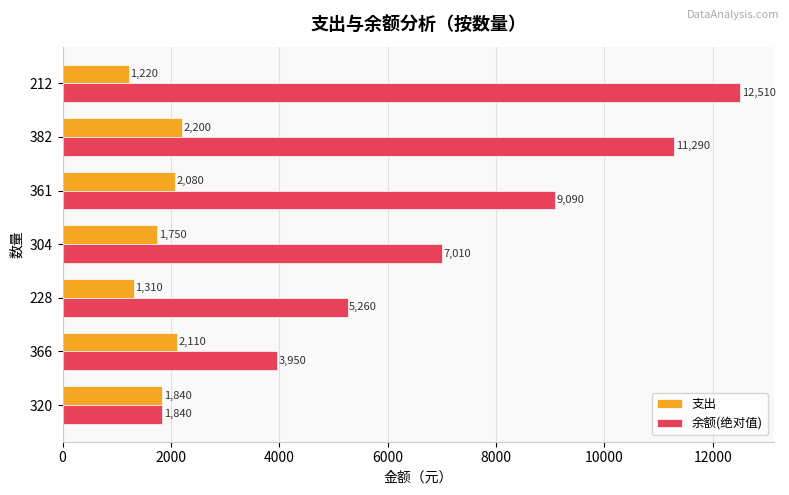

Count the number of categories in the chart.

7